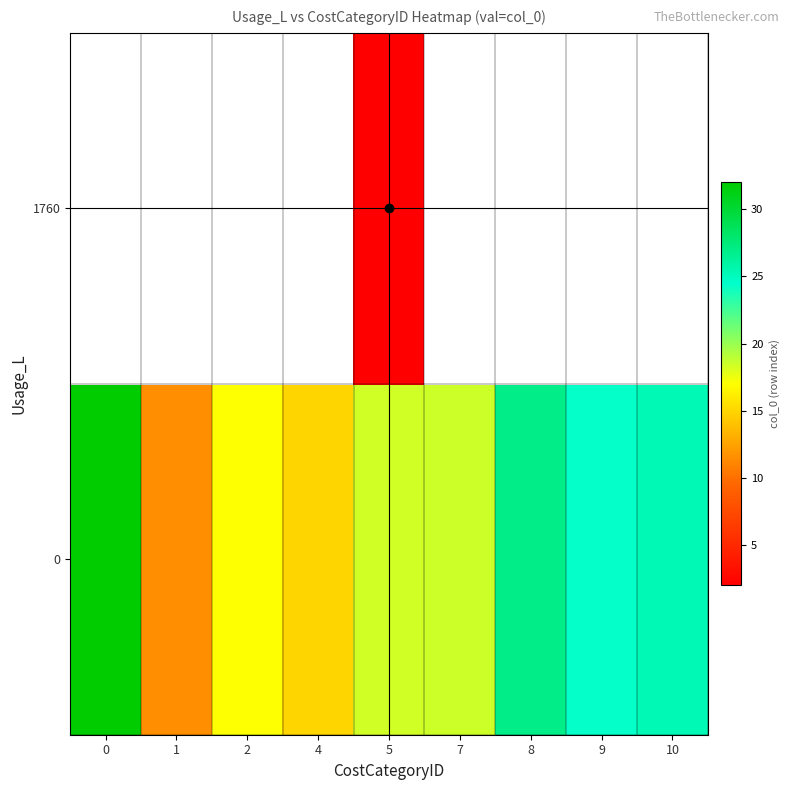

The row_0 series shows 27.0 at 8. True or false?

True